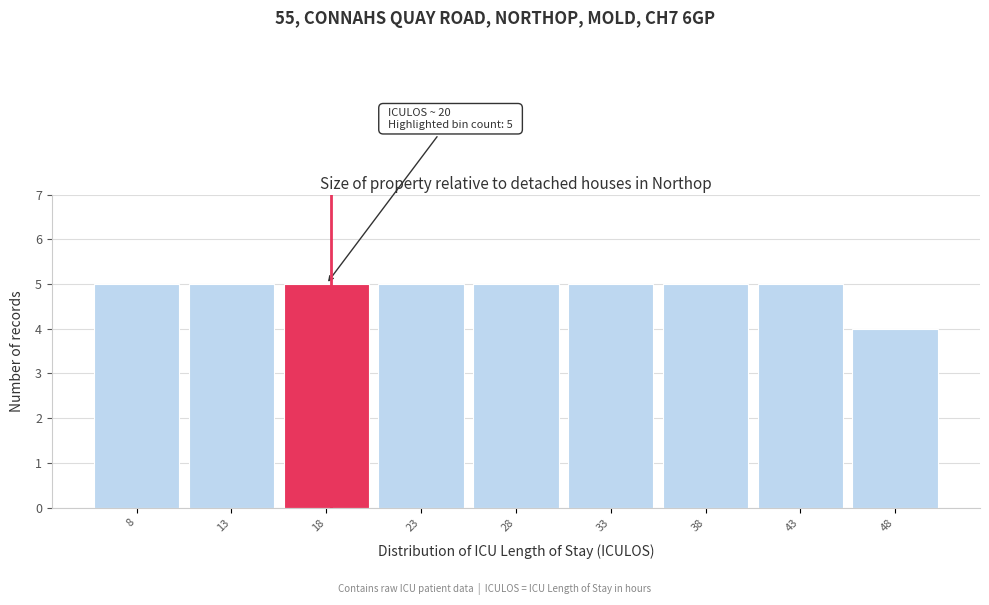

Reading left to right, list all the values displayed in this chart.

5	5	5	5	5	5	5	5	4